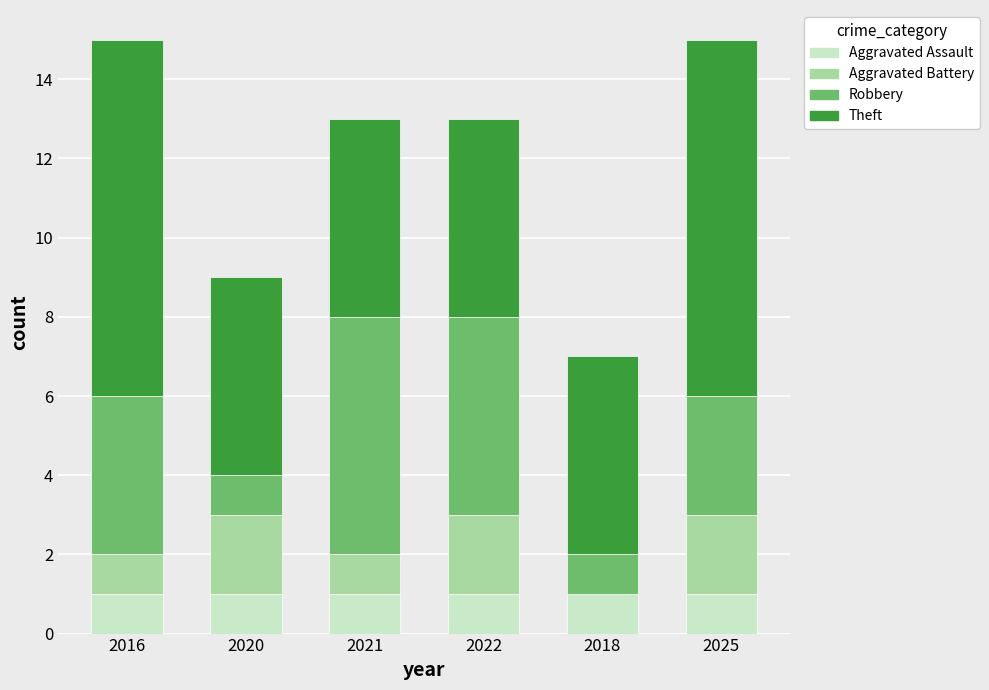

What is the total value across all series at 2021?

13